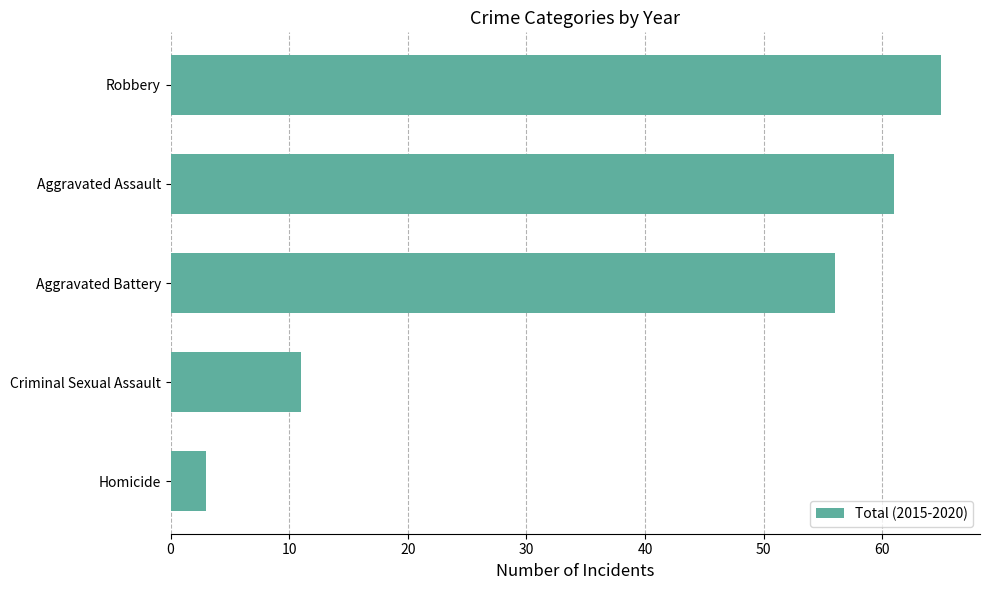

What is the change in value from Criminal Sexual Assault to Aggravated Assault?

+50